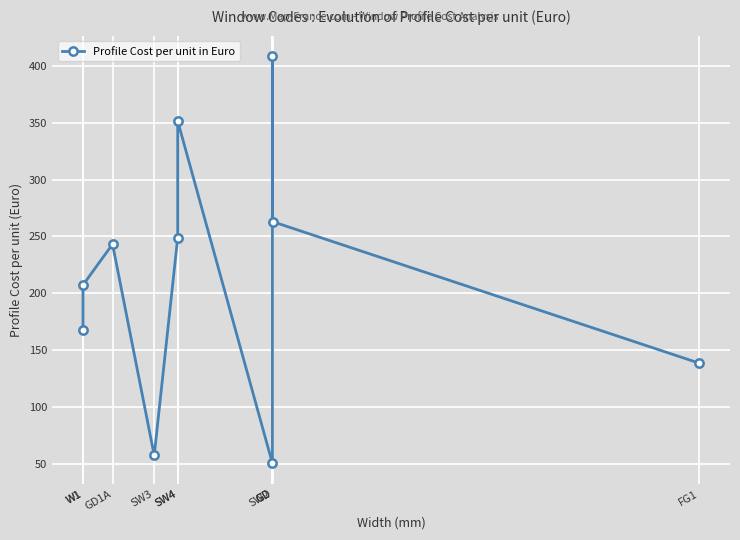

Which has a higher value, SW4 or W1?

SW4